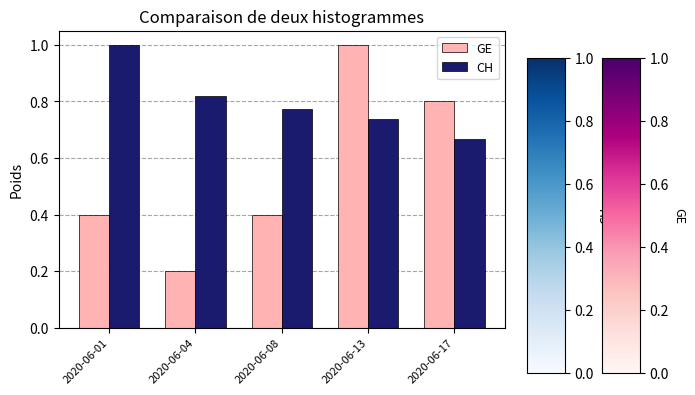

How many distinct data groups are displayed?

2